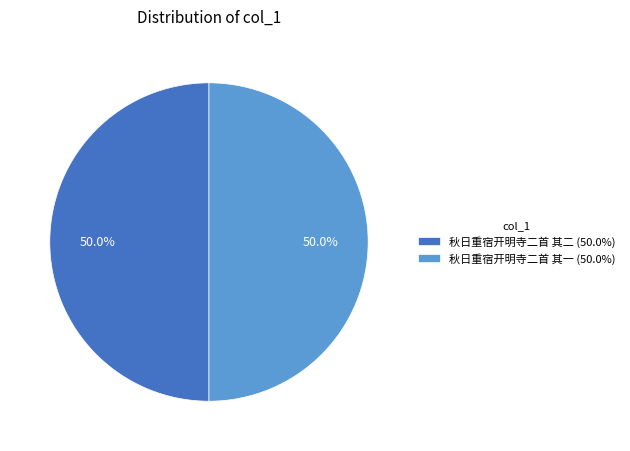

Is it true that 秋日重宿开明寺二首 其二 is 50% of the pie?

True